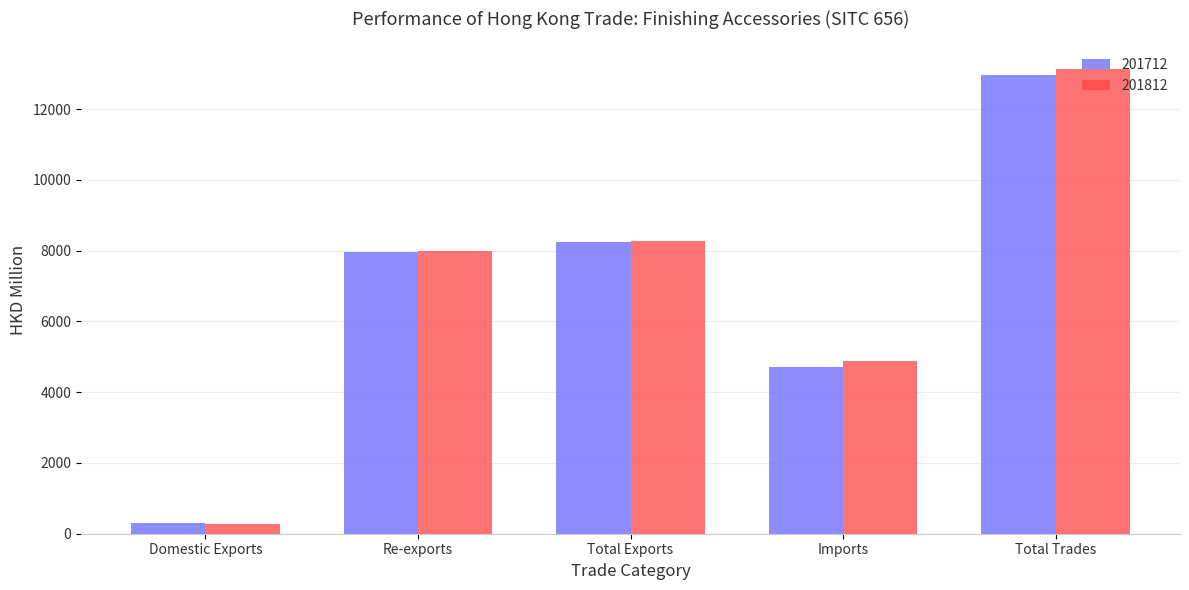

At which category is the sum across all series the highest?

Total Trades